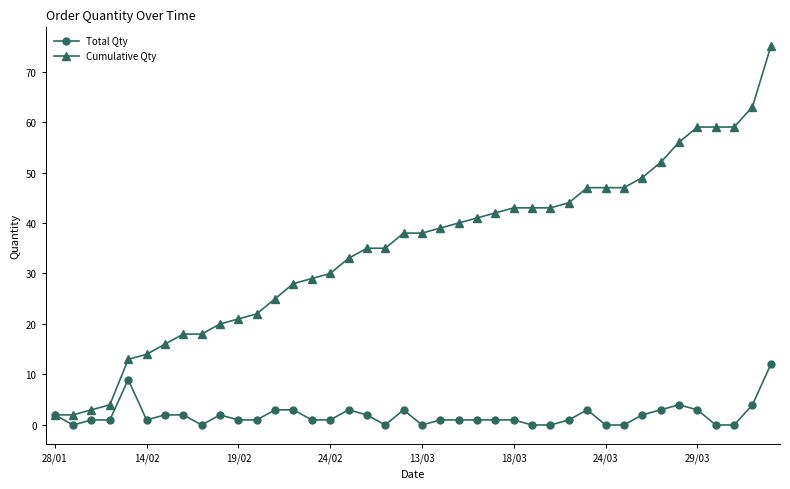

Reading left to right, what are all the values shown in this chart?

Total Qty: 2	0	1	1	9	1	2	2	0	2	1	1	3	3	1	1	3	2	0	3	0	1	1	1	1	1	0	0	1	3	0	0	2	3	4	3	0	0	4	12
Cumulative Qty: 2	2	3	4	13	14	16	18	18	20	21	22	25	28	29	30	33	35	35	38	38	39	40	41	42	43	43	43	44	47	47	47	49	52	56	59	59	59	63	75